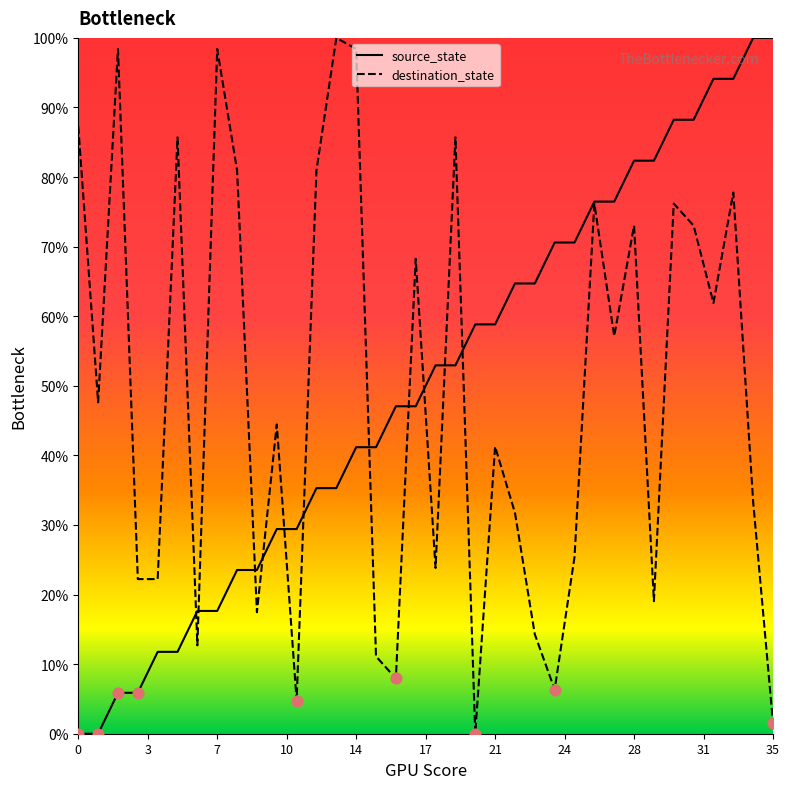

What is the maximum value for destination_state?

100.0